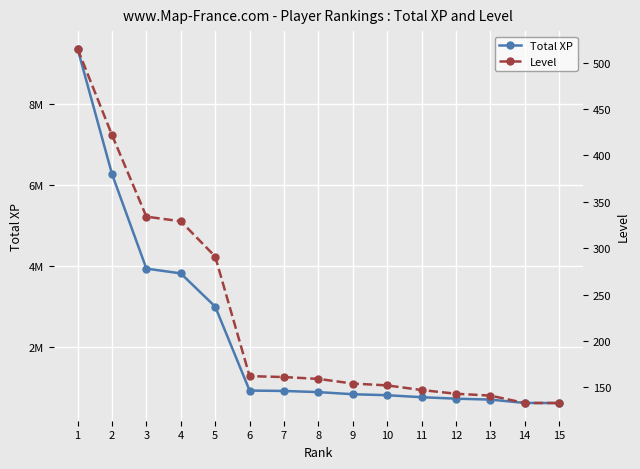

Reading right to left, transcribe all the data shown in this chart.

Total XP: 15=631813	14=633046	13=716308	12=738984	11=774843	10=824042	9=848236	8=900471	7=928697	6=938603	5=3006753	4=3824980	3=3943418	2=6273046	1=9358187
Level: 15=133	14=133	13=141	12=143	11=147	10=152	9=154	8=159	7=161	6=162	5=291	4=329	3=334	2=422	1=515